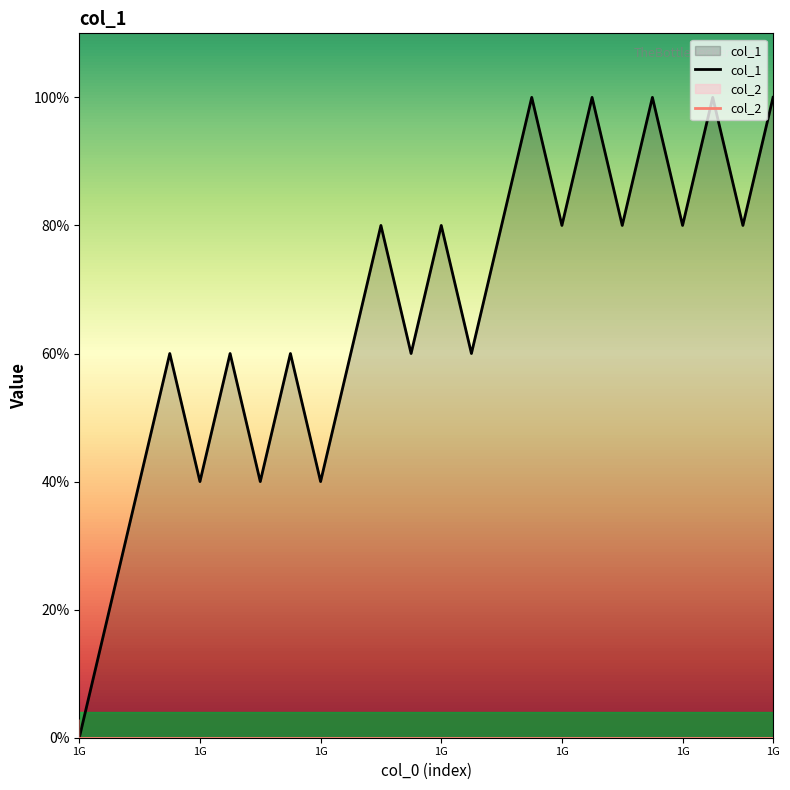

What is the difference between the col_1 values at 9 and 22?

1